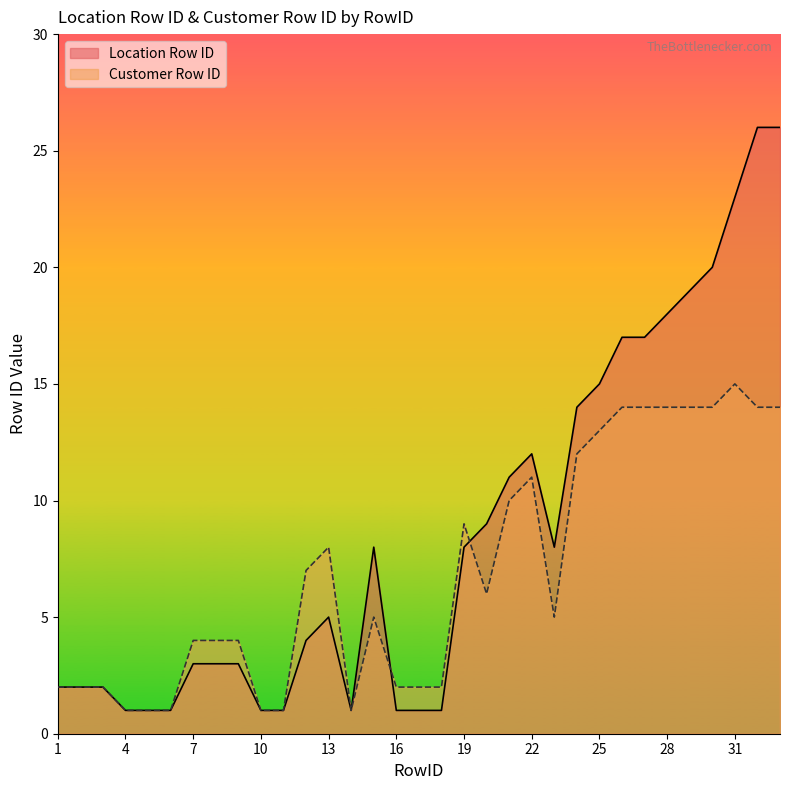

At which category is the sum across all series the highest?

32